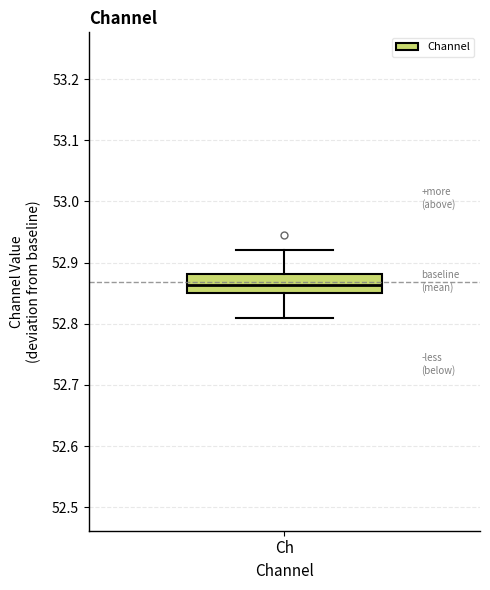

Where does the lower whisker of the box for Ch end on the y-axis? The values are not printed on the chart, so give them approximately, as read against the axis.

52.81